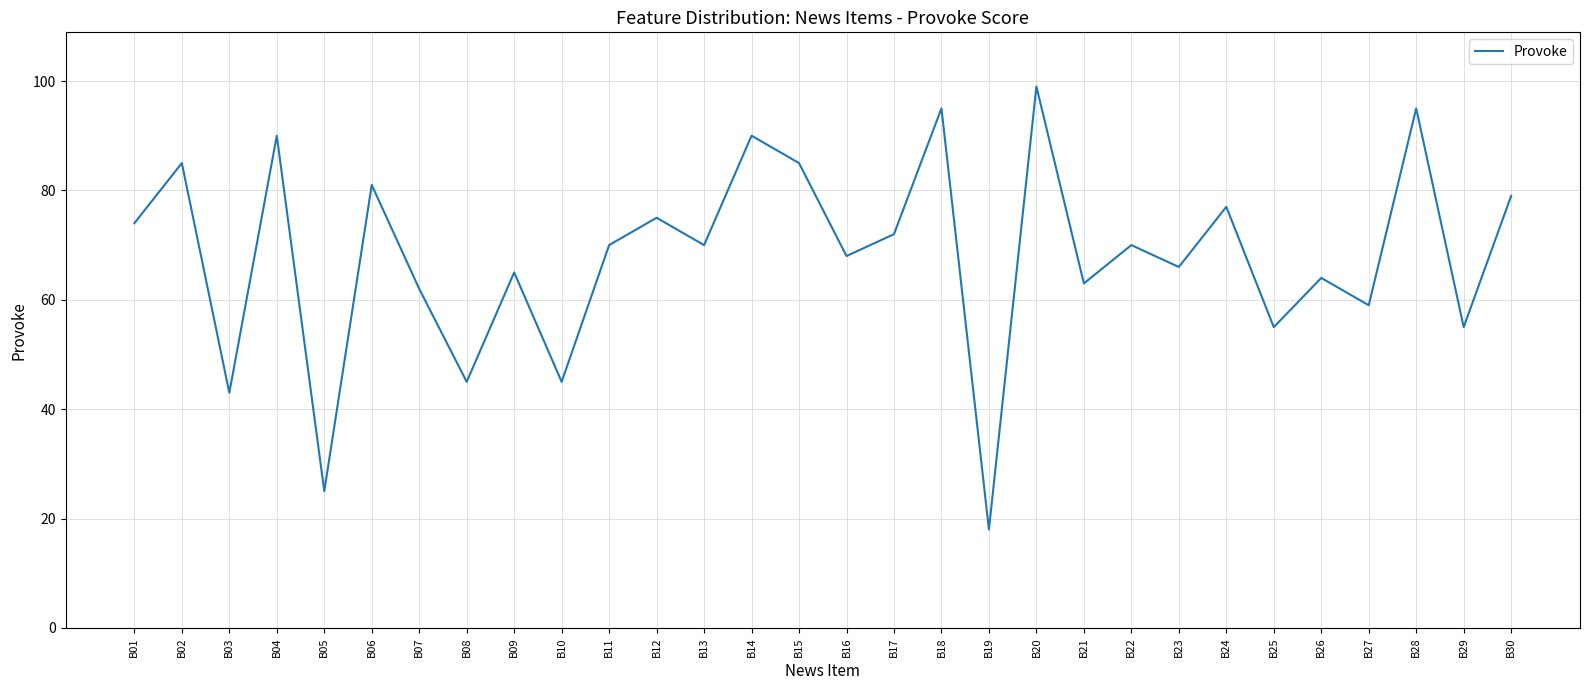

The value at B27 is 81. True or false?

False